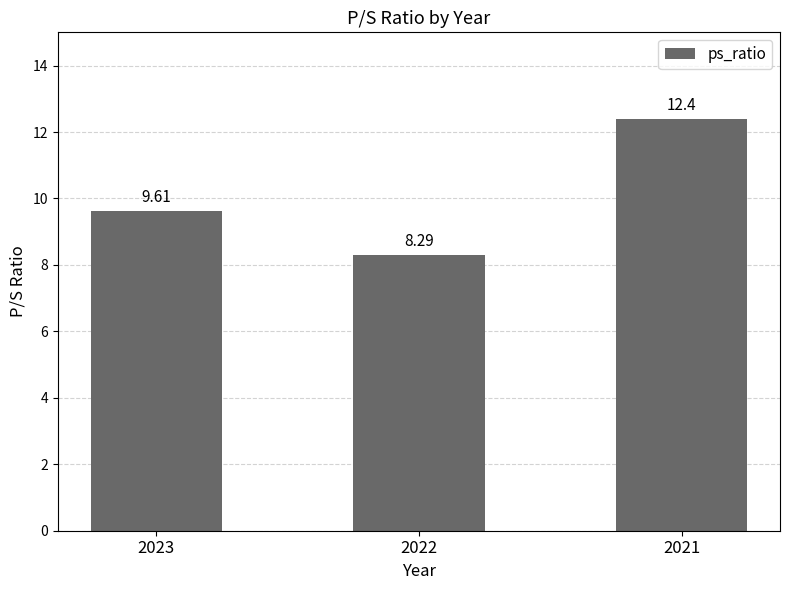

What is the change in value from 2023 to 2021?

+2.8